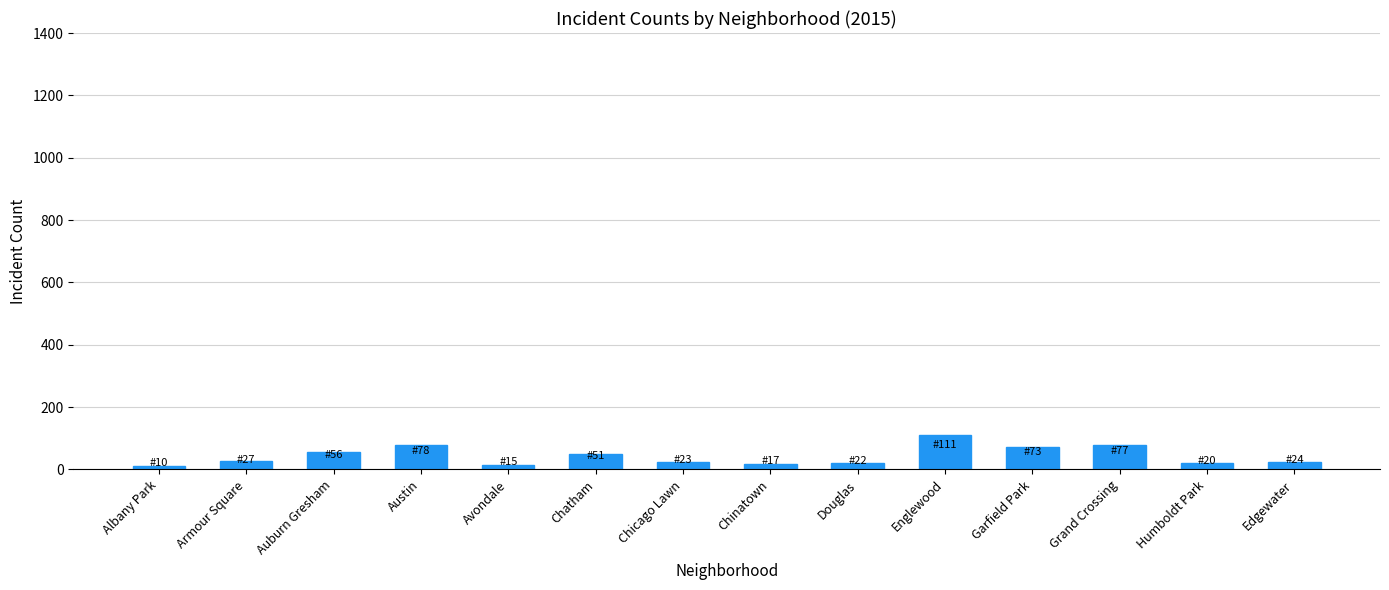

What is the greatest value displayed?

111